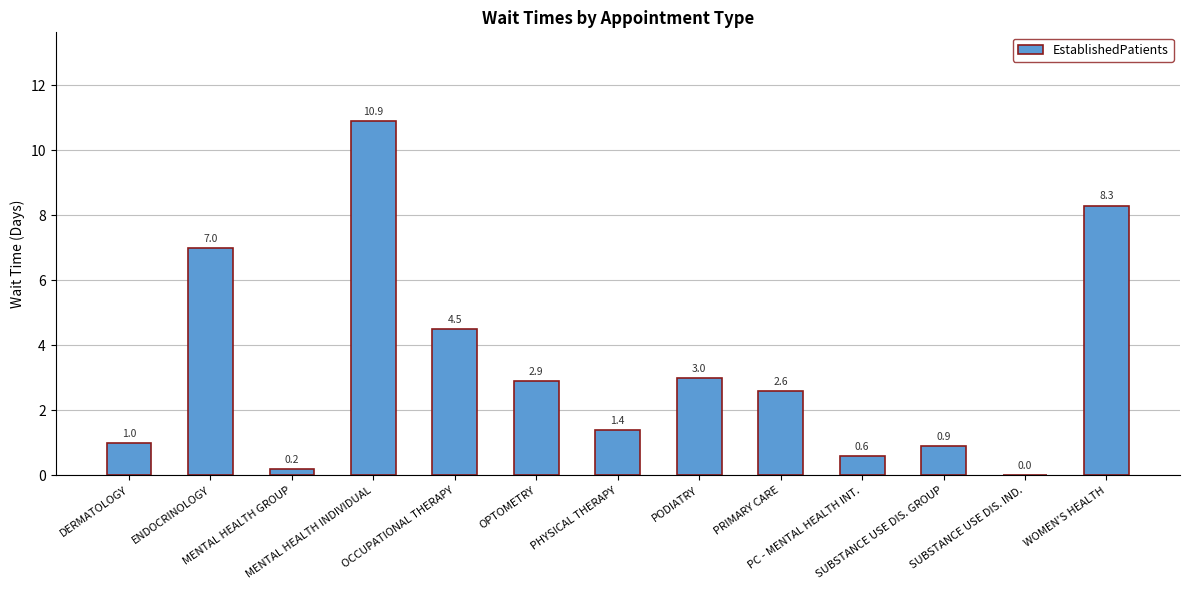

Read the value at PHYSICAL THERAPY.

1.4